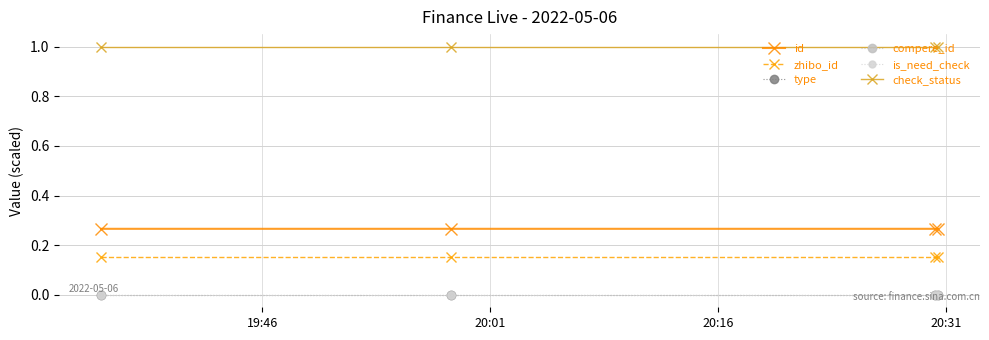

What is the difference between the highest and lowest values at 20:01?

1.0